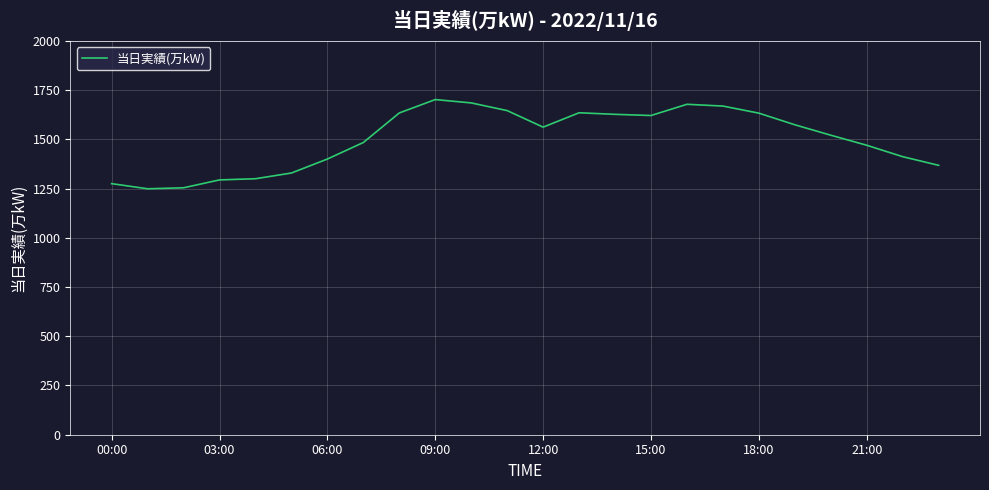

What is the smallest value displayed?

1249